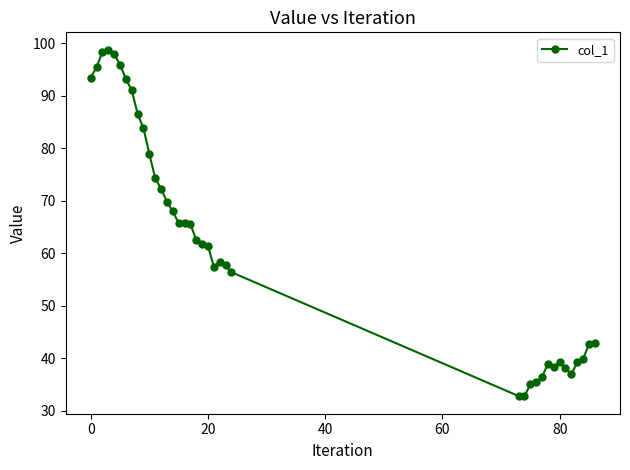

True or false: the data has more than 1 interior local peaks.

True